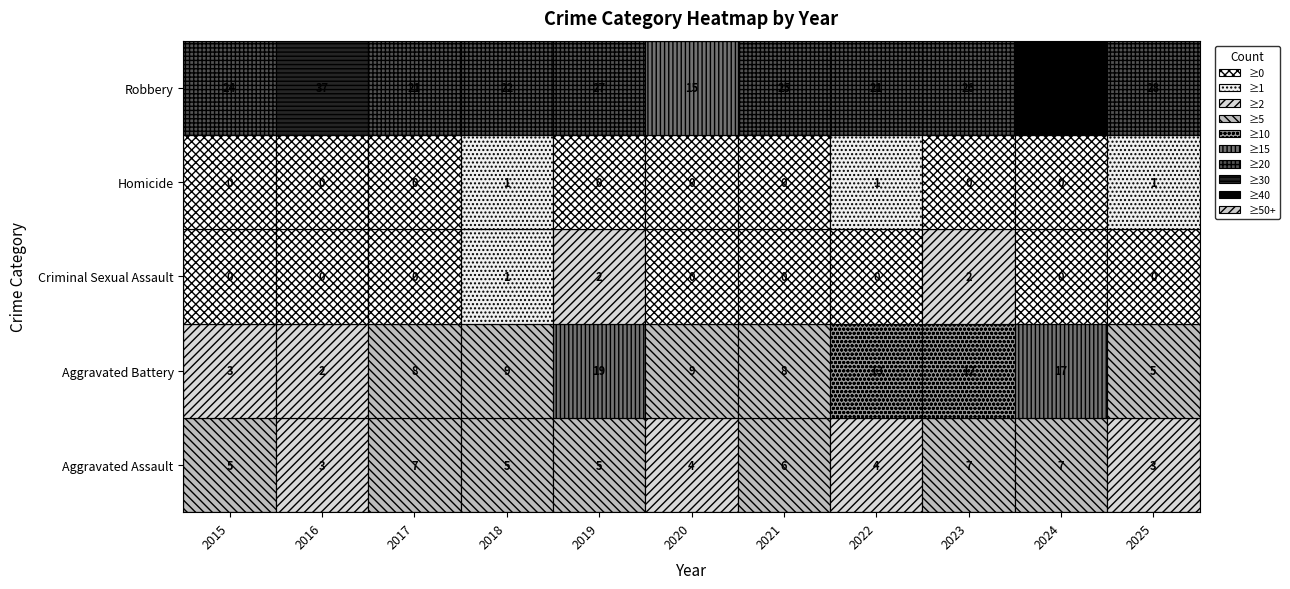

What is the greatest value displayed?

49